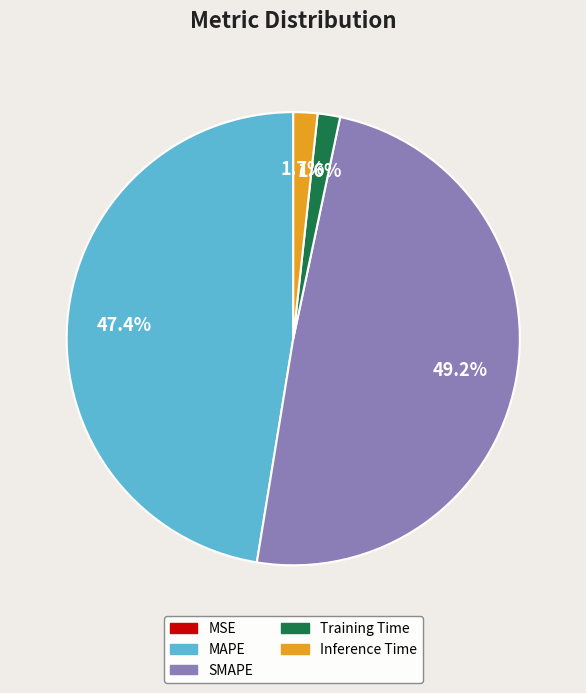

Which slice is the largest?

SMAPE